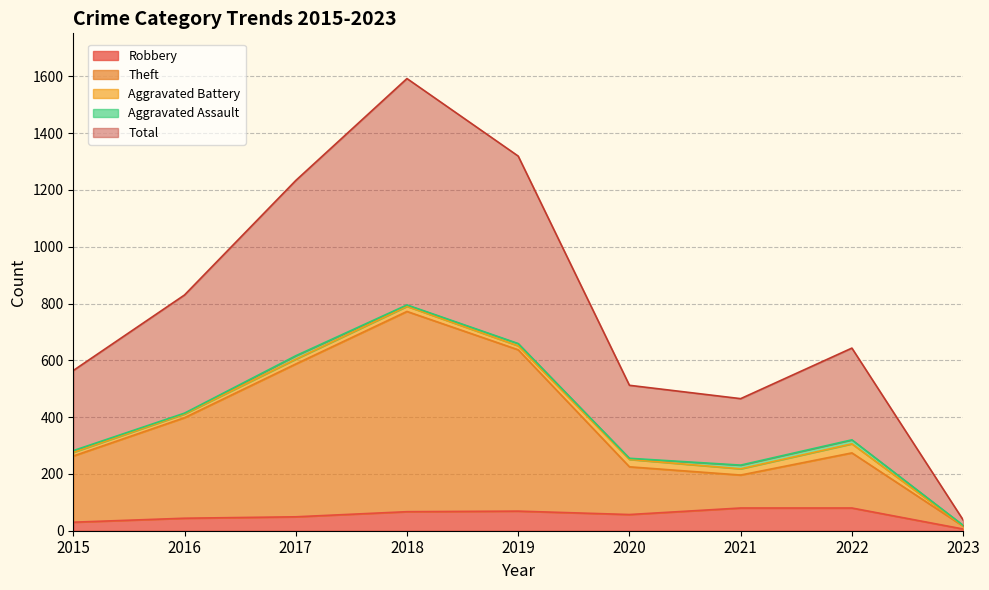

True or false: Theft and Total cross at least once.

False